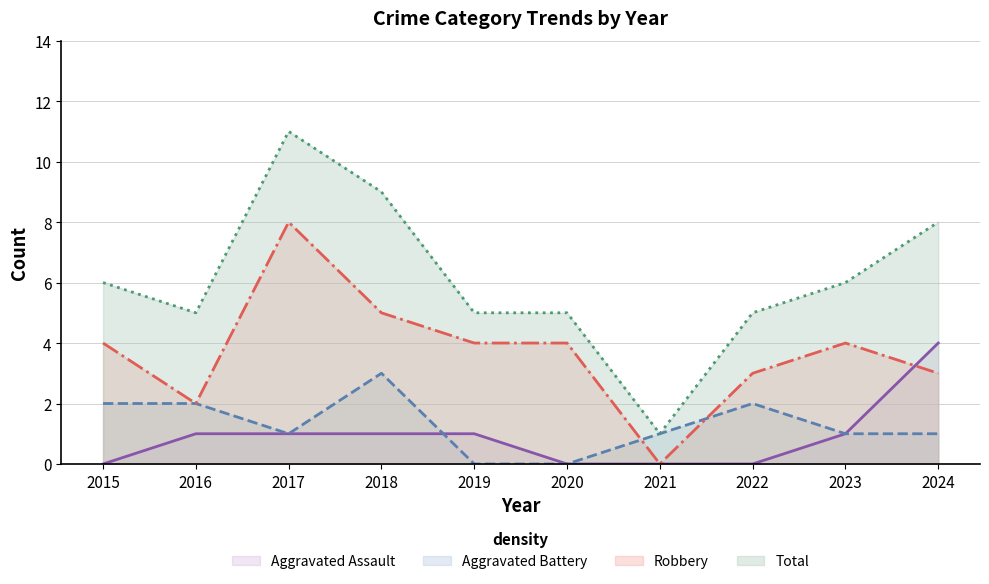

What is the total value across all series at 2016?

10